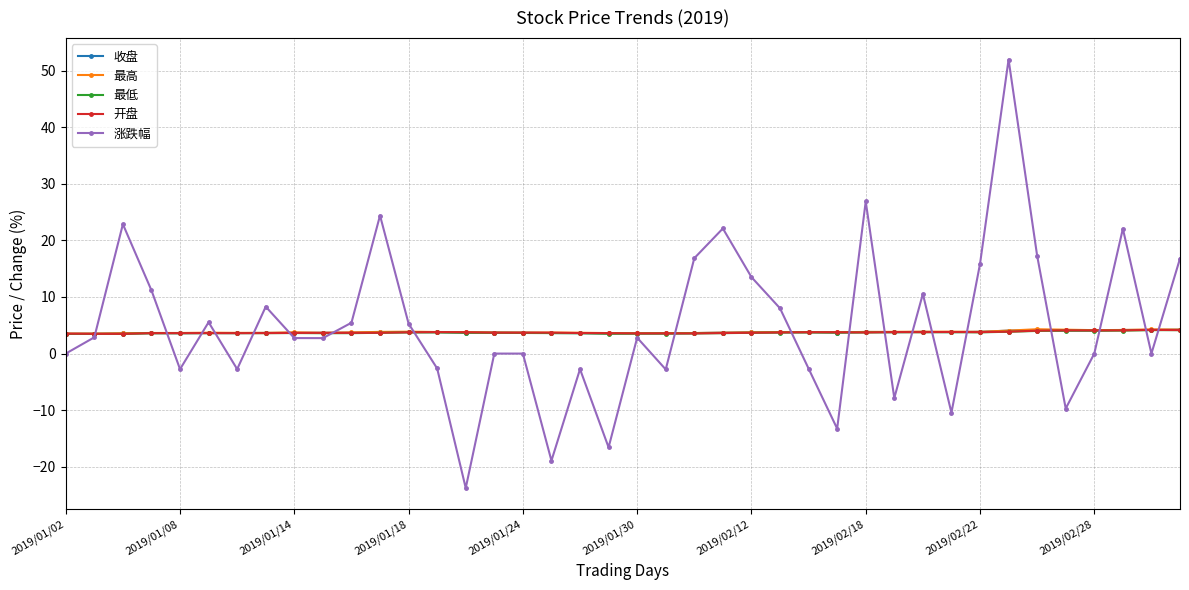

True or false: 最低 has more than 1 points higher than both neighbors.

True